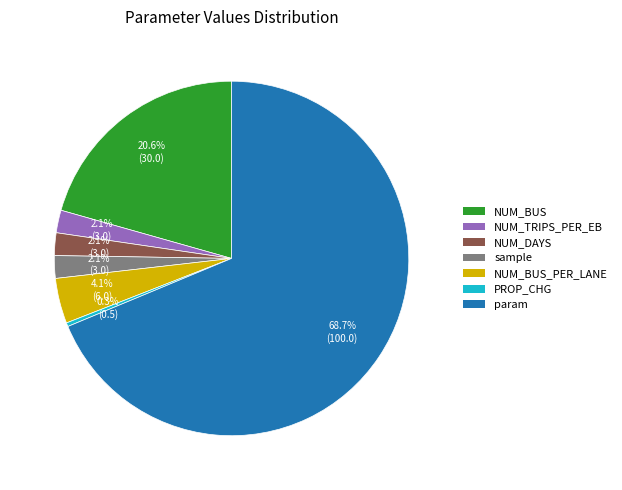

Approximately how many times larger is the value at NUM_TRIPS_PER_EB compared to NUM_DAYS?

1.0